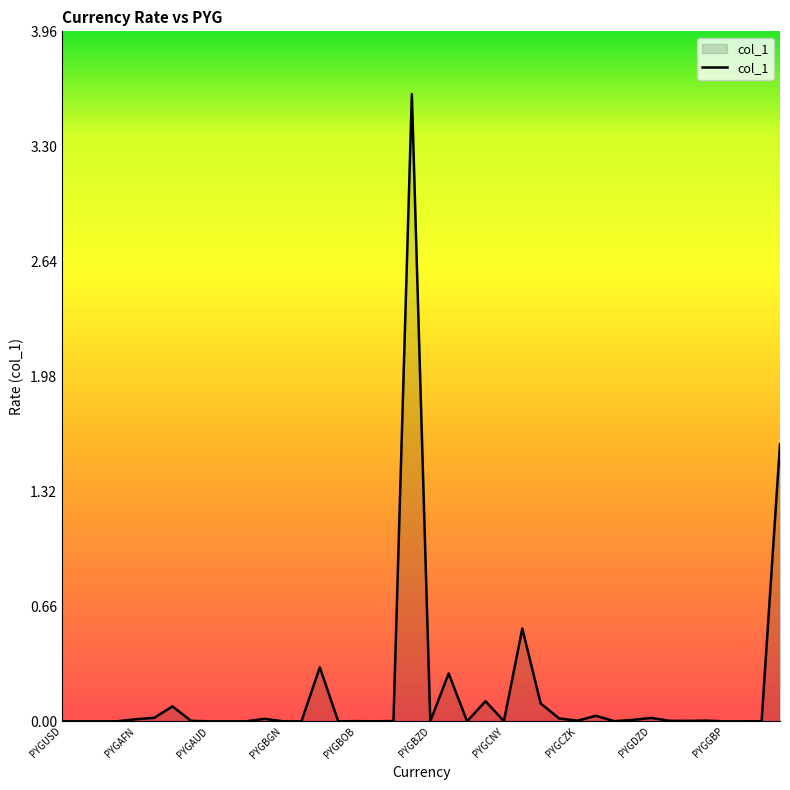

What is the difference between the maximum and minimum values?

3.6